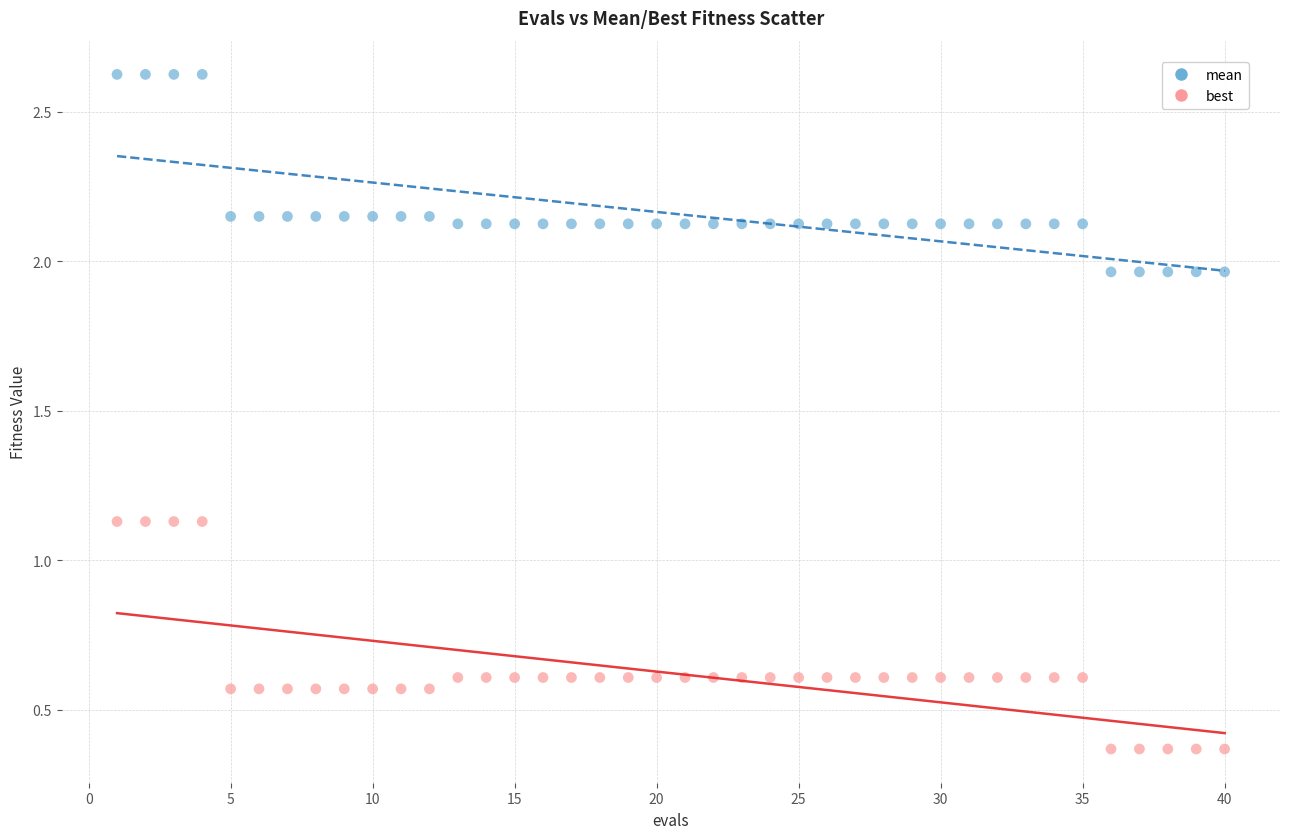

Which series contains the lowest Y value?

best